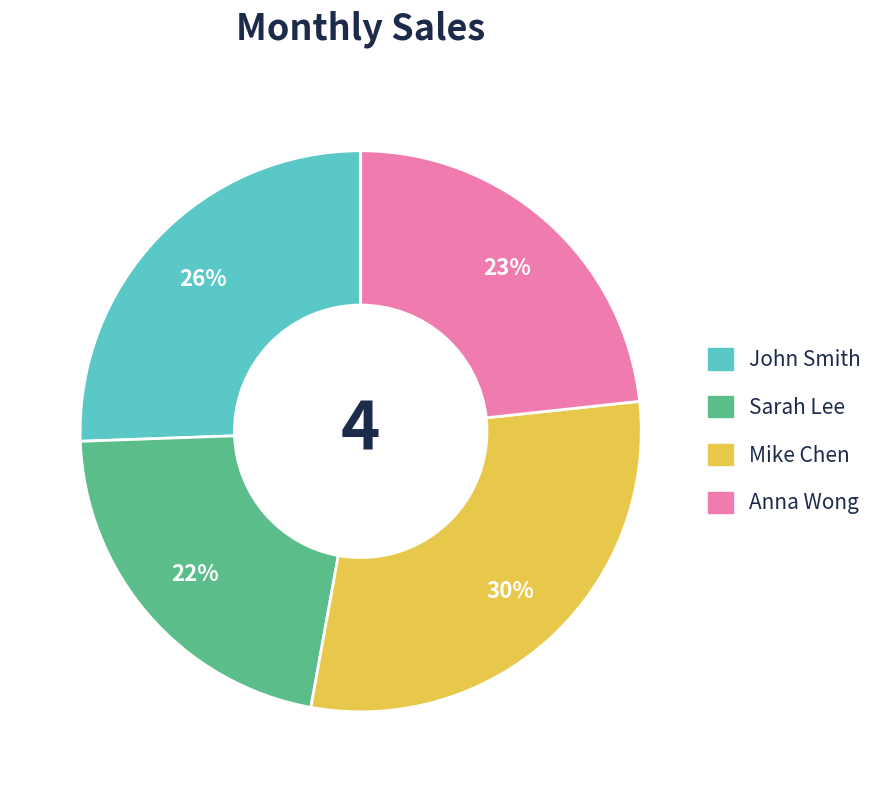

Rank the categories by value from highest to lowest.

Mike Chen, John Smith, Anna Wong, Sarah Lee